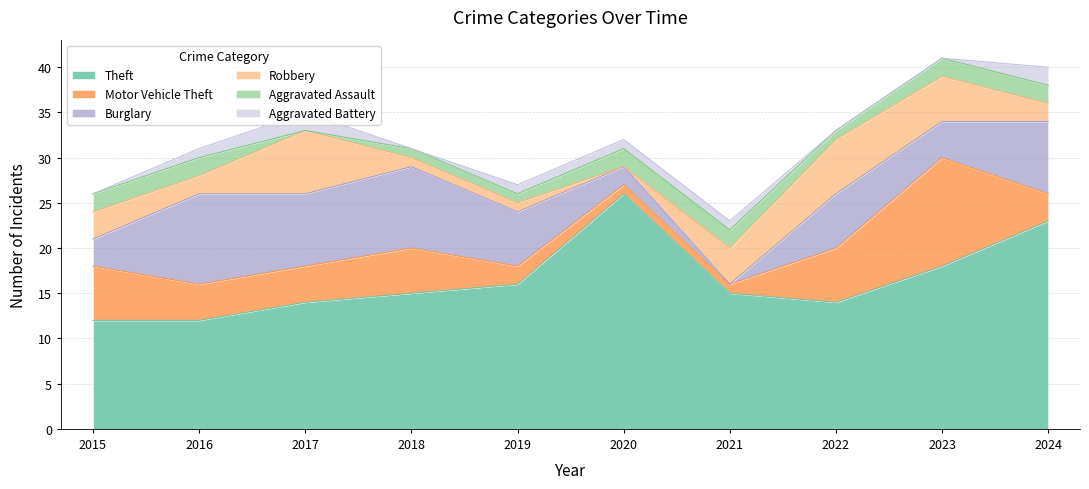

True or false: Robbery and Burglary intersect in this chart.

True